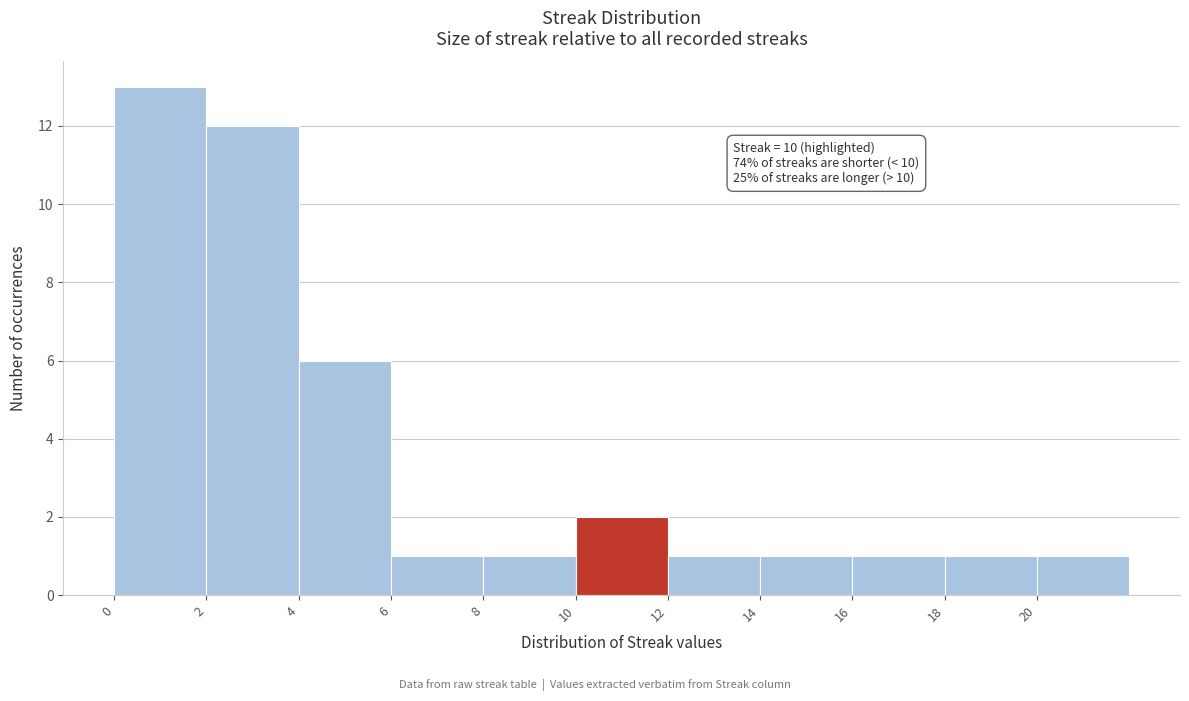

Which range on the x-axis has the tallest bar?

0 to 2